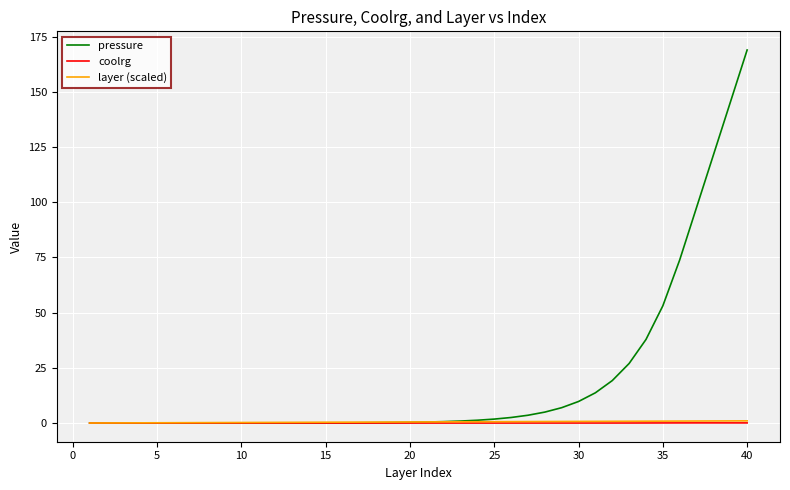

What is the maximum value shown in the chart?

169.0